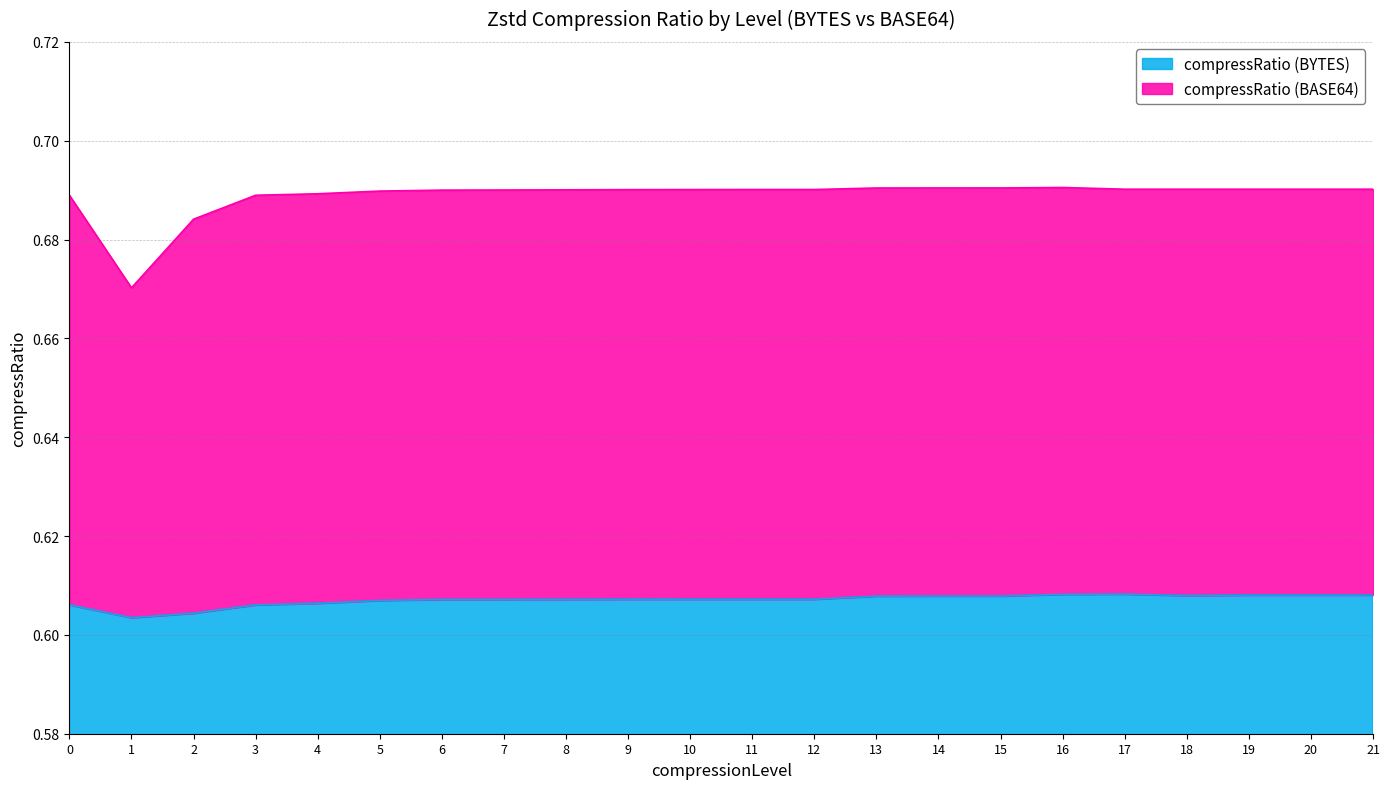

At which category does the chart reach its minimum across all series?

1